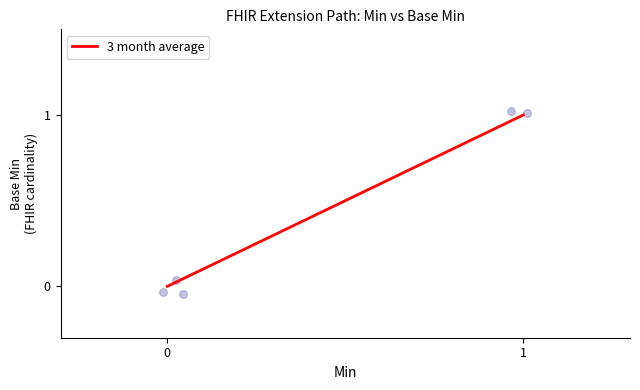

What is the average Y value?

0.4